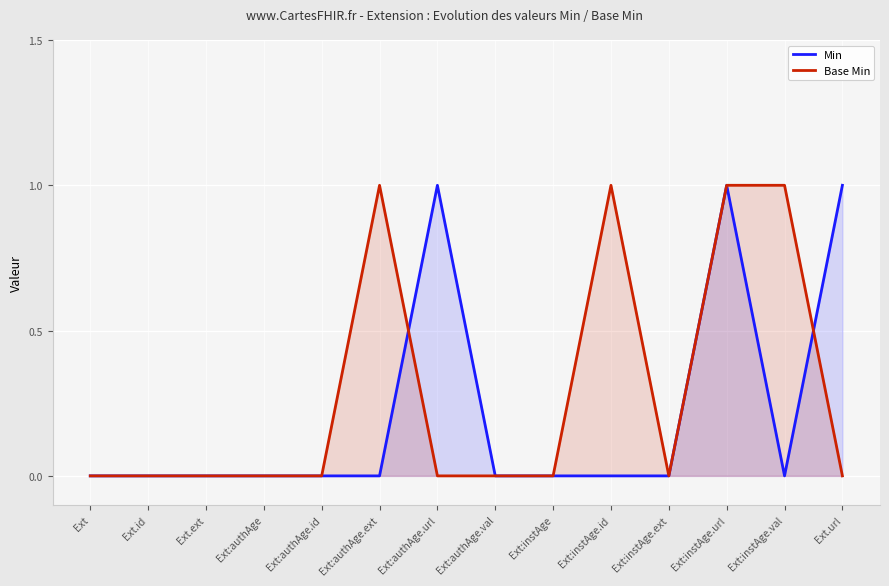

Is the value of Base Min at Ext:instAge.val greater than the value of Min at Ext:authAge?

Yes